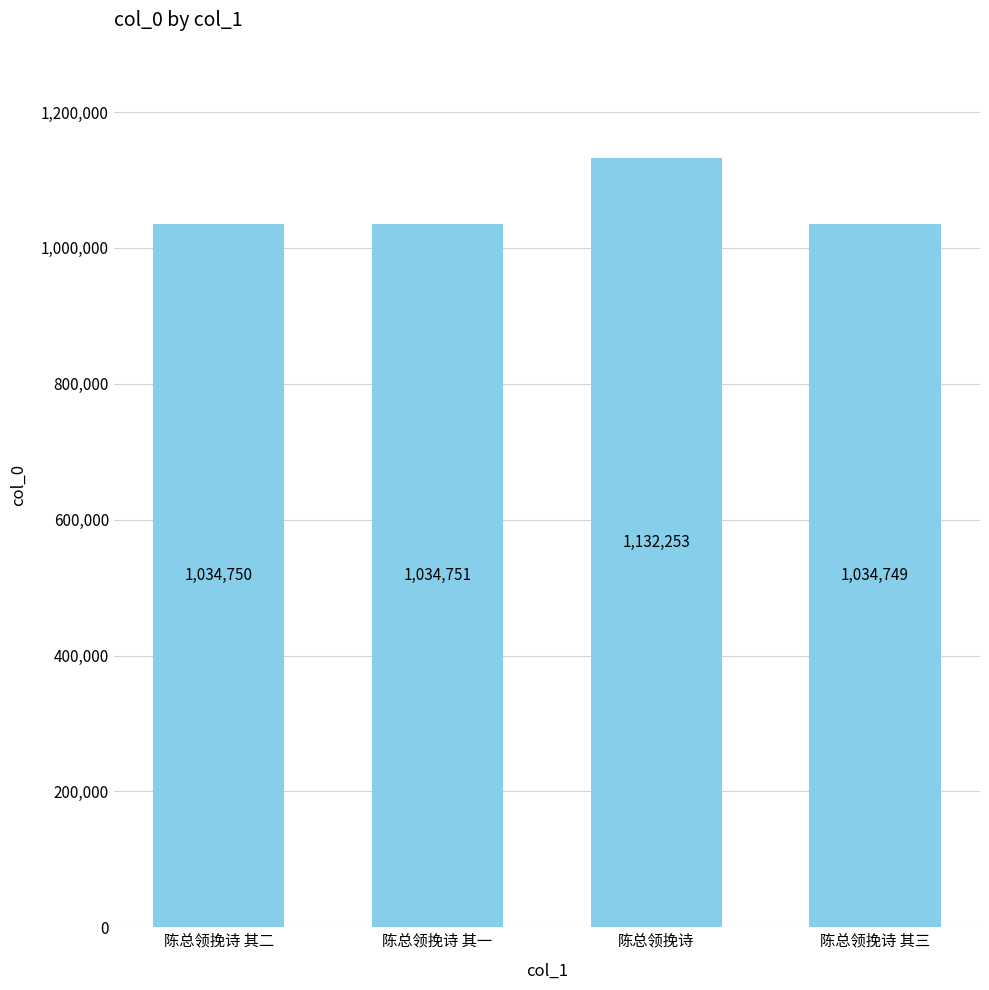

What is the greatest value displayed?

1132253